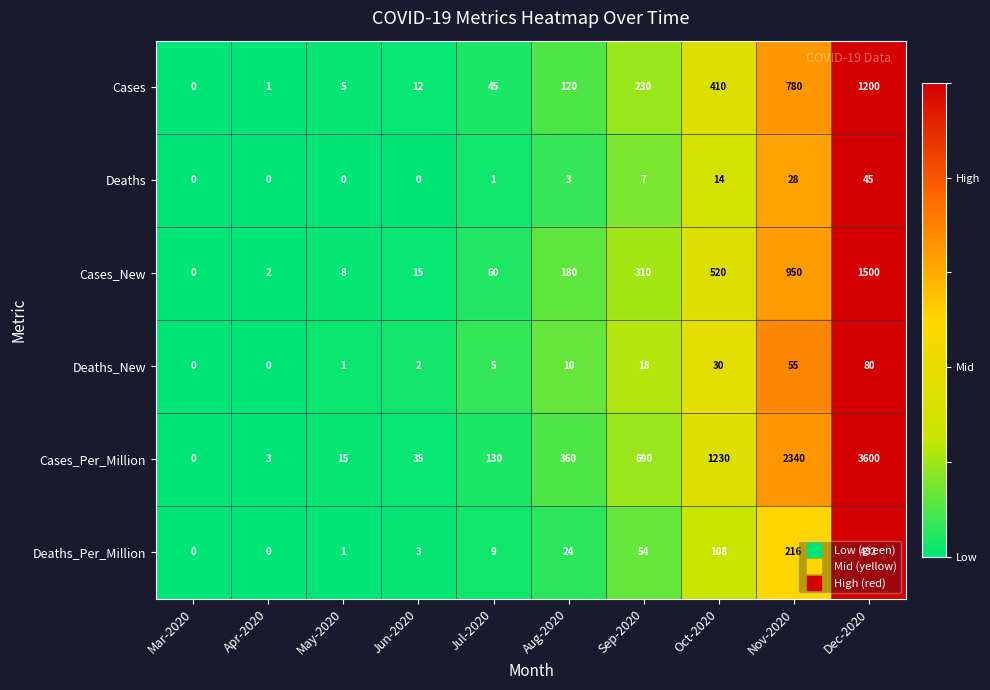

Read the Cases_New value at Aug-2020, to the nearest 50.

200